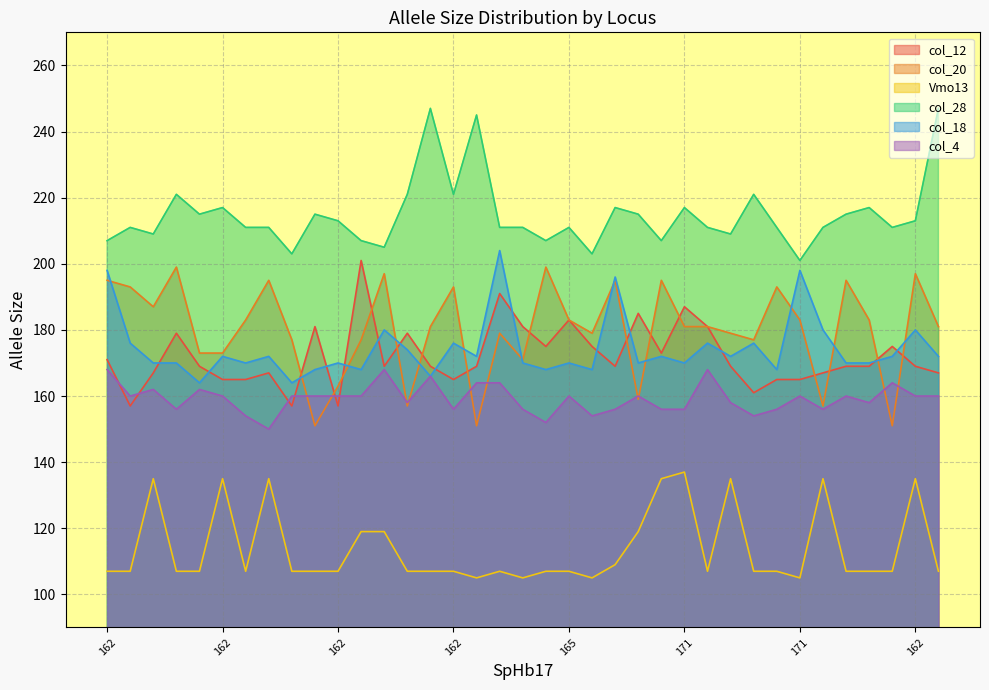

What is the label of the 20th point from the right?

162